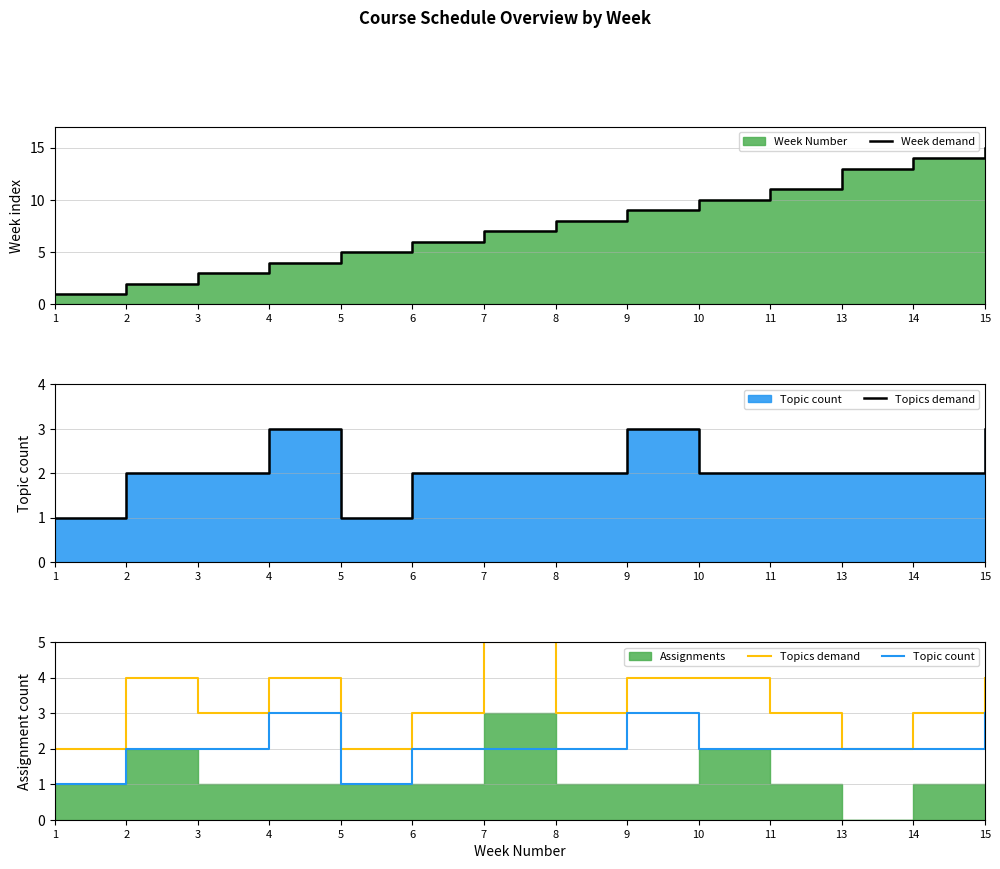

How many values in the Week demand series are below 8?

7